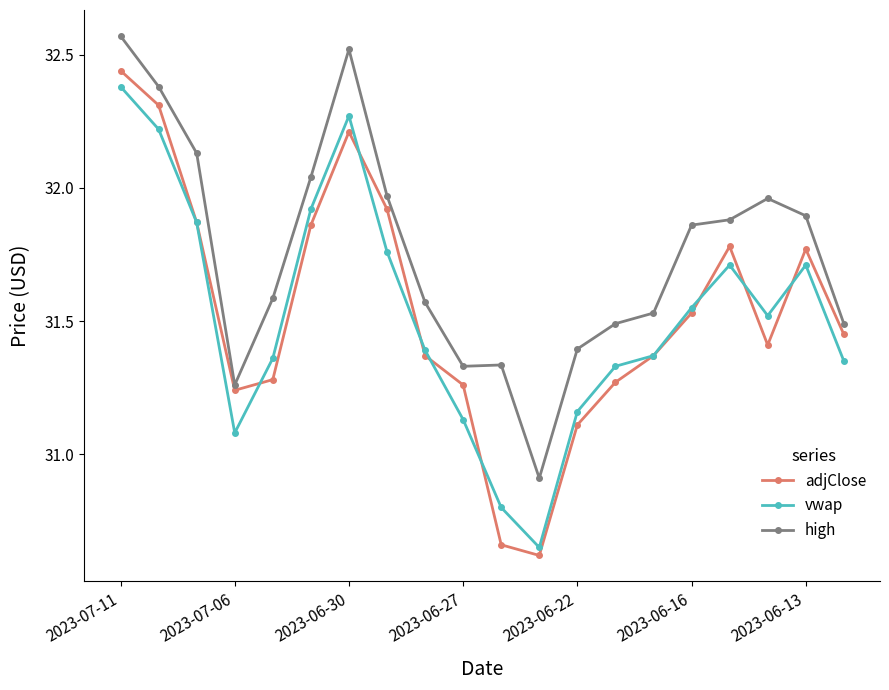

At how many categories does at least one series exceed 31?

19